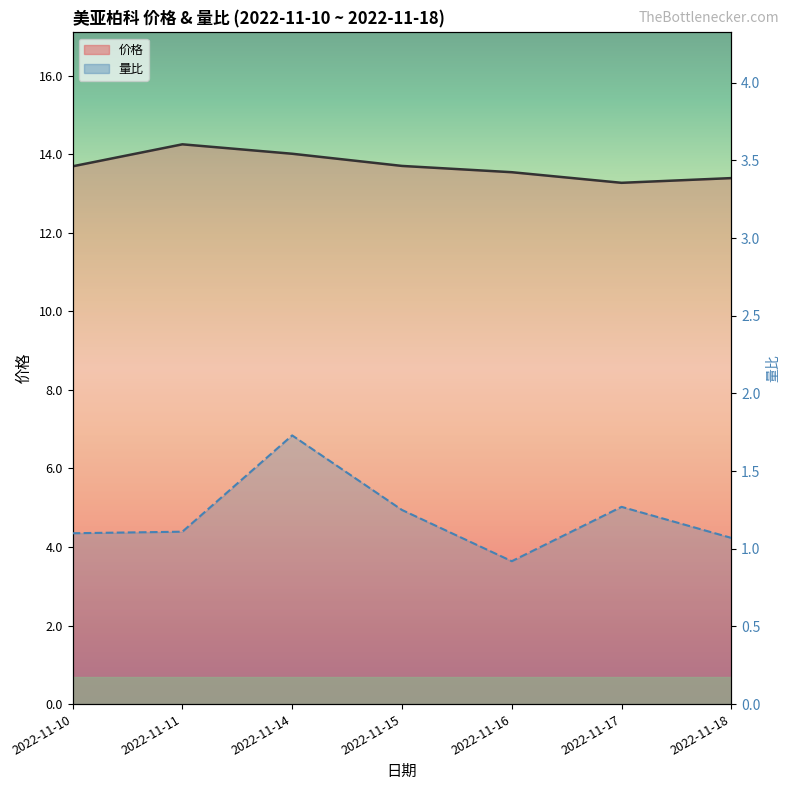

The 量比(线) series shows 2.0 at 2022-11-15. True or false?

False